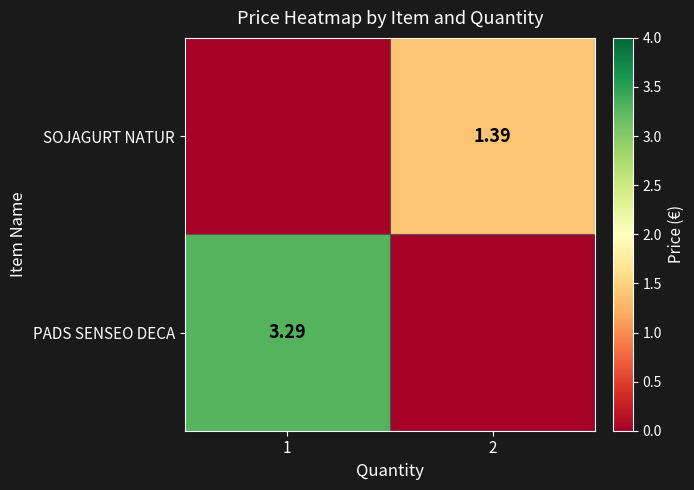

Is the value of SOJAGURT NATUR at 2 greater than the value of PADS SENSEO DECA at 1?

No